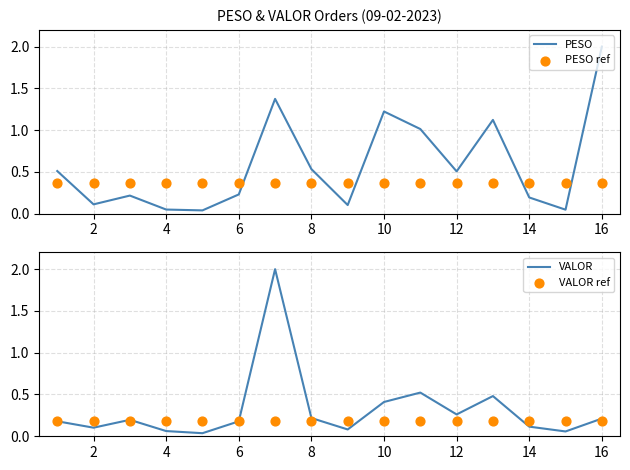

Is it true that VALOR equals 0.1 at 14?

True